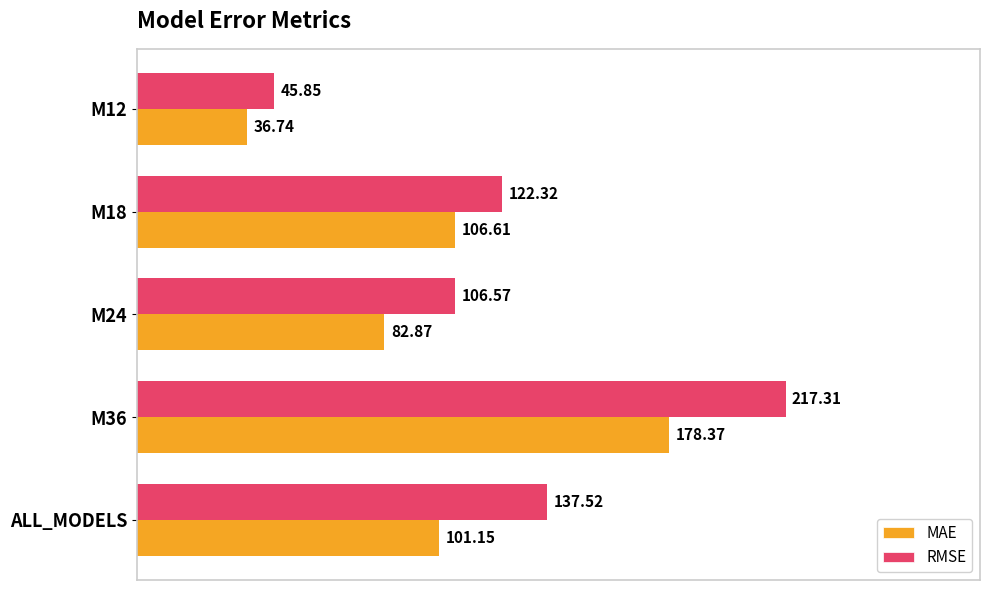

Rank the categories by RMSE value from highest to lowest.

M36, ALL_MODELS, M18, M24, M12